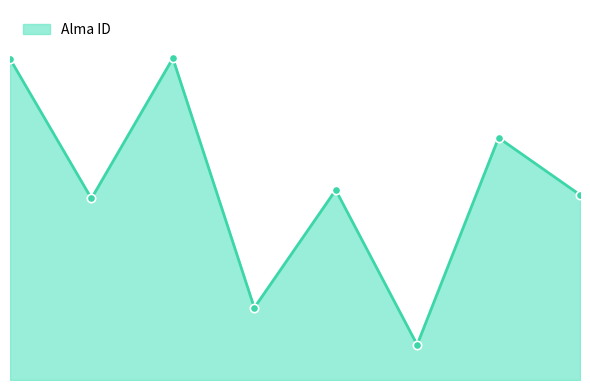

Does the chart have visible grid lines?

No